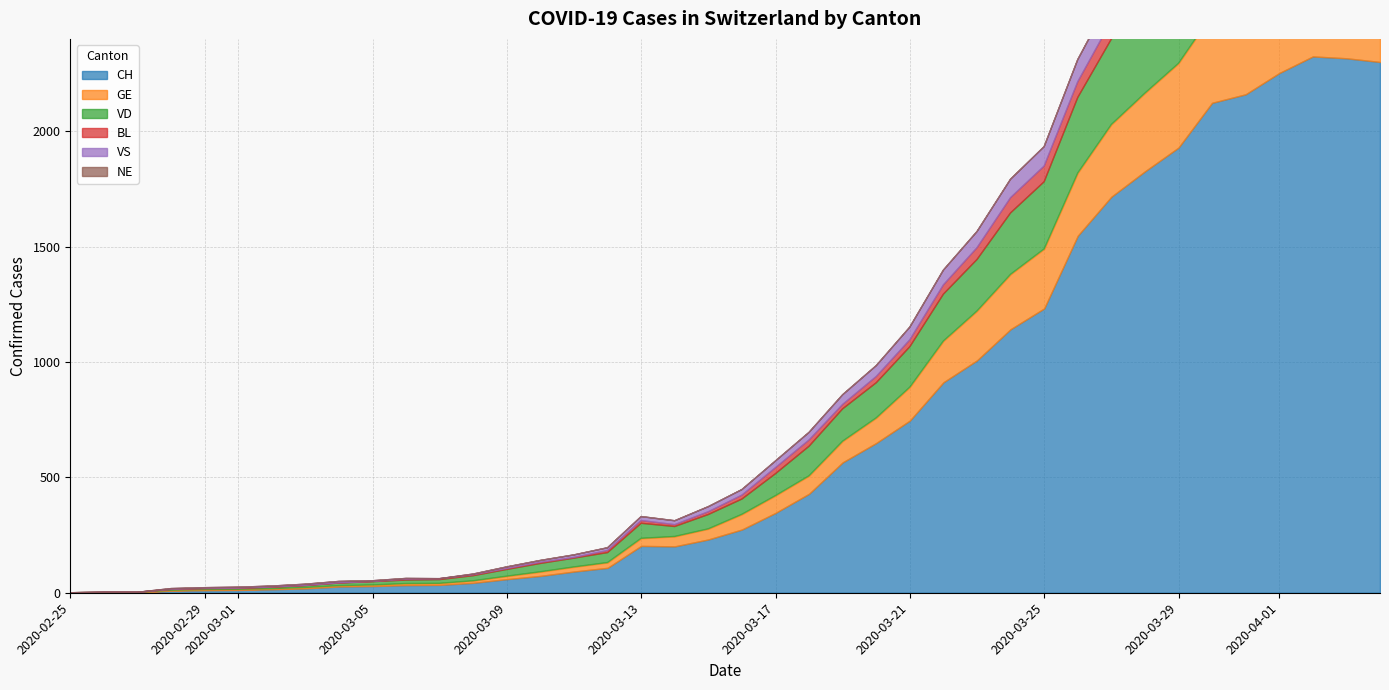

At which category does the chart reach its peak across all series?

2020-04-02